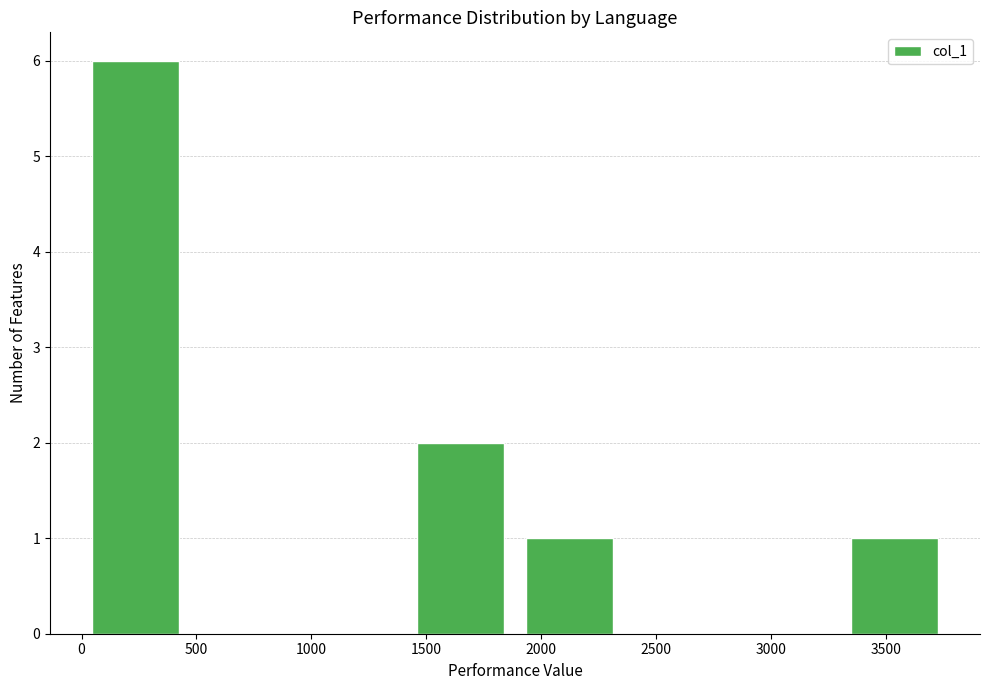

How tall is the bar that spans 1450 to 1950 on the x-axis? Neither the bar edges nor the heights are printed on the chart, so give them approximately, as read against the axes.

2